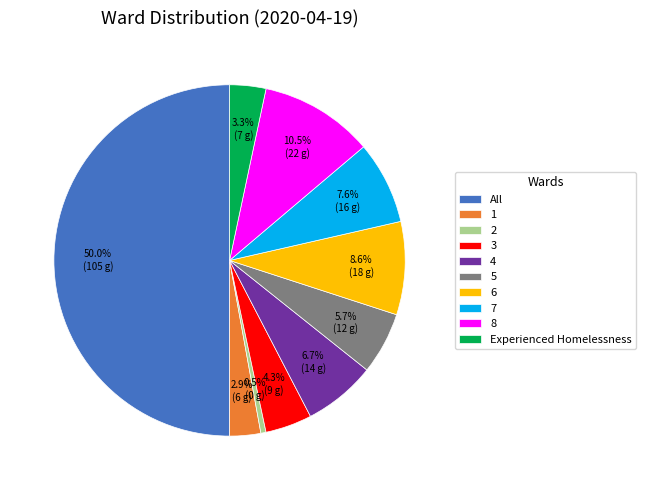

Which category has the smallest portion of the pie?

2